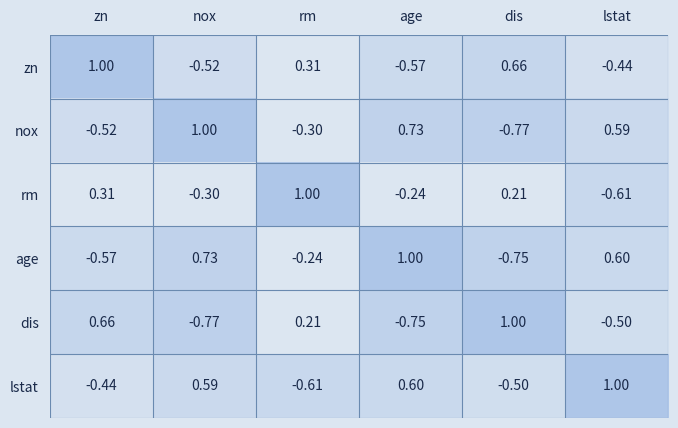

Where does the zn series first go above 0?

zn